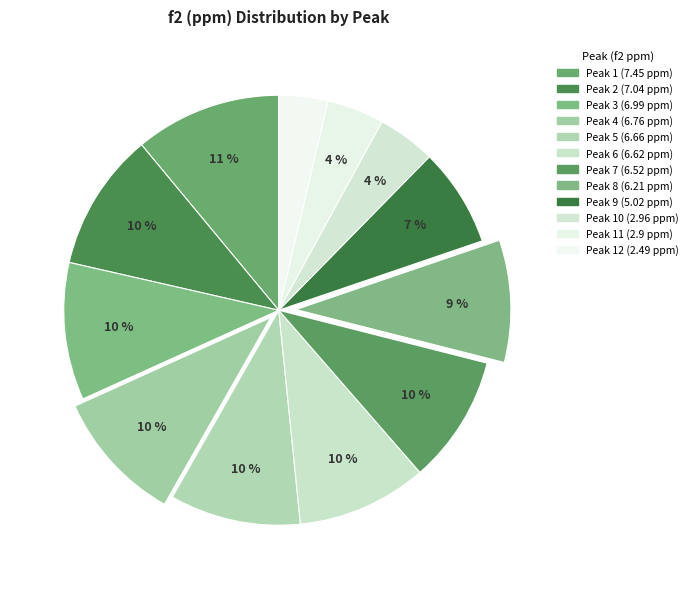

Count the number of slices in the pie.

12